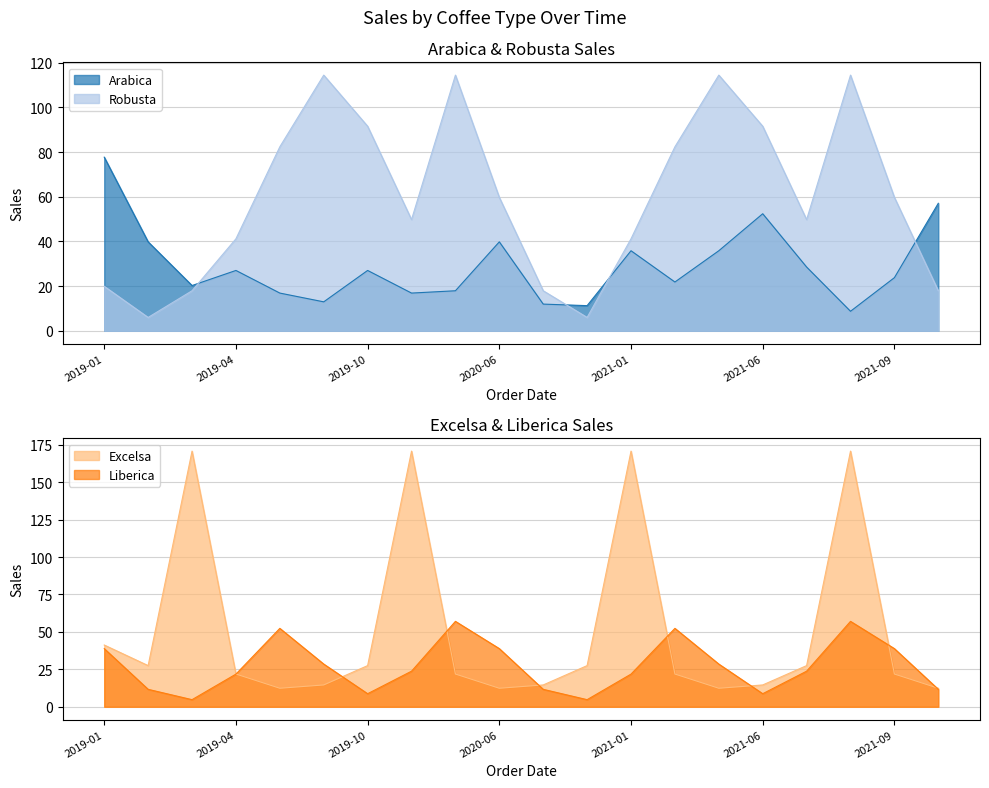

Rank the series at 2019-09 from highest to lowest value.

Robusta, Liberica, Excelsa, Arabica